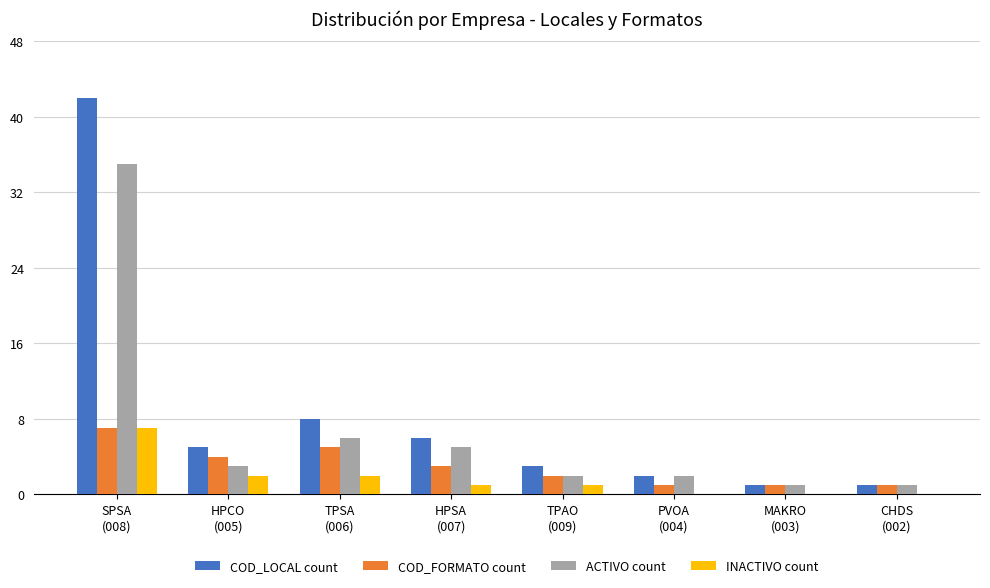

What is the maximum value for ACTIVO count?

35